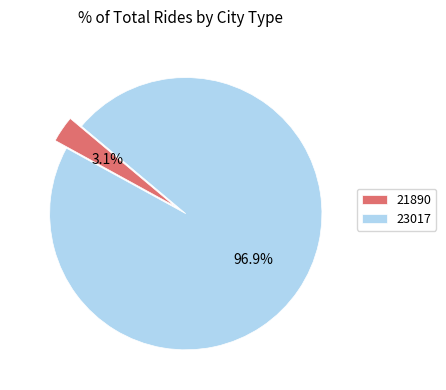

Between 23017 and 21890, which is larger?

23017